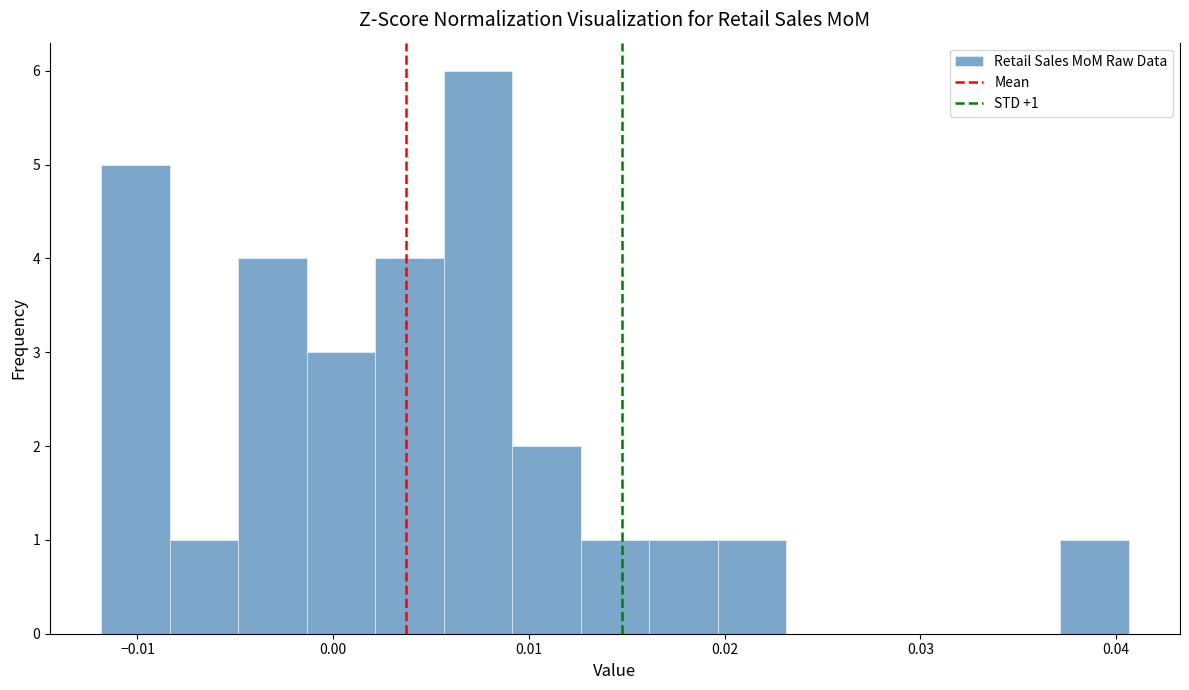

Around what value on the x-axis is the tallest bar? Give the approximate position of its centre, as read against the axis.

0.007